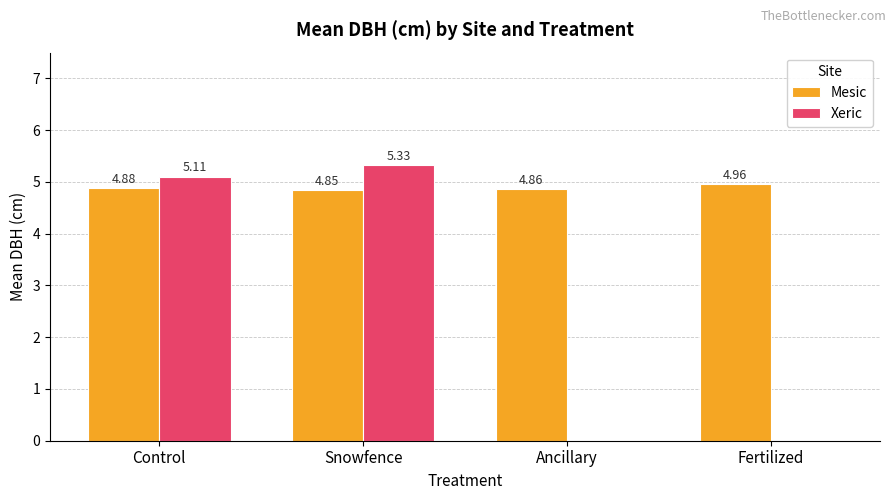

How many values in Xeric are above zero?

2